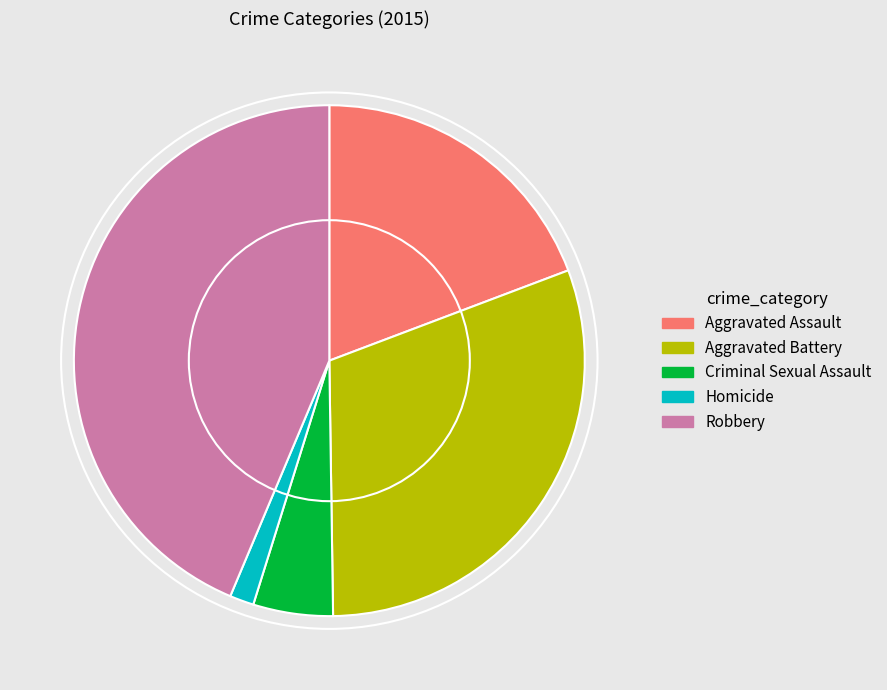

True or false: Criminal Sexual Assault accounts for 5% of the total.

True